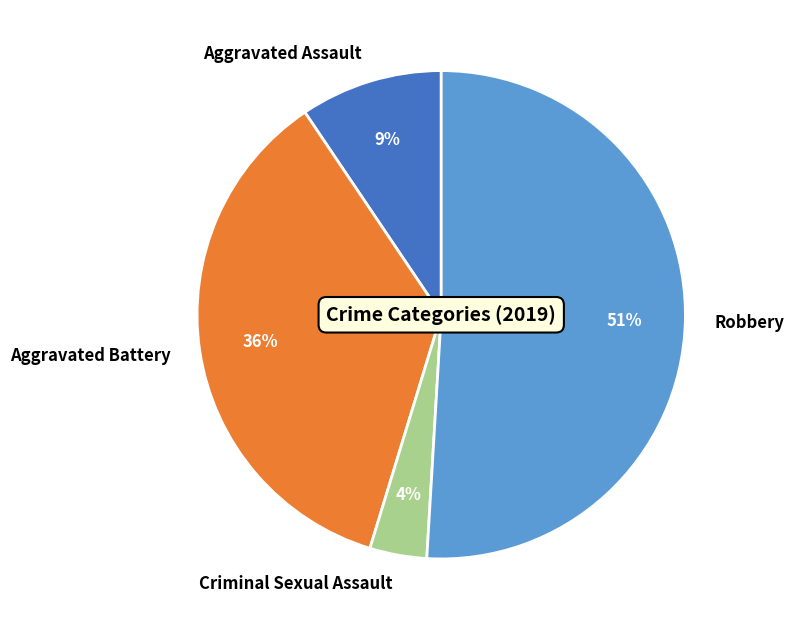

Between Aggravated Battery and Robbery, which is larger?

Robbery